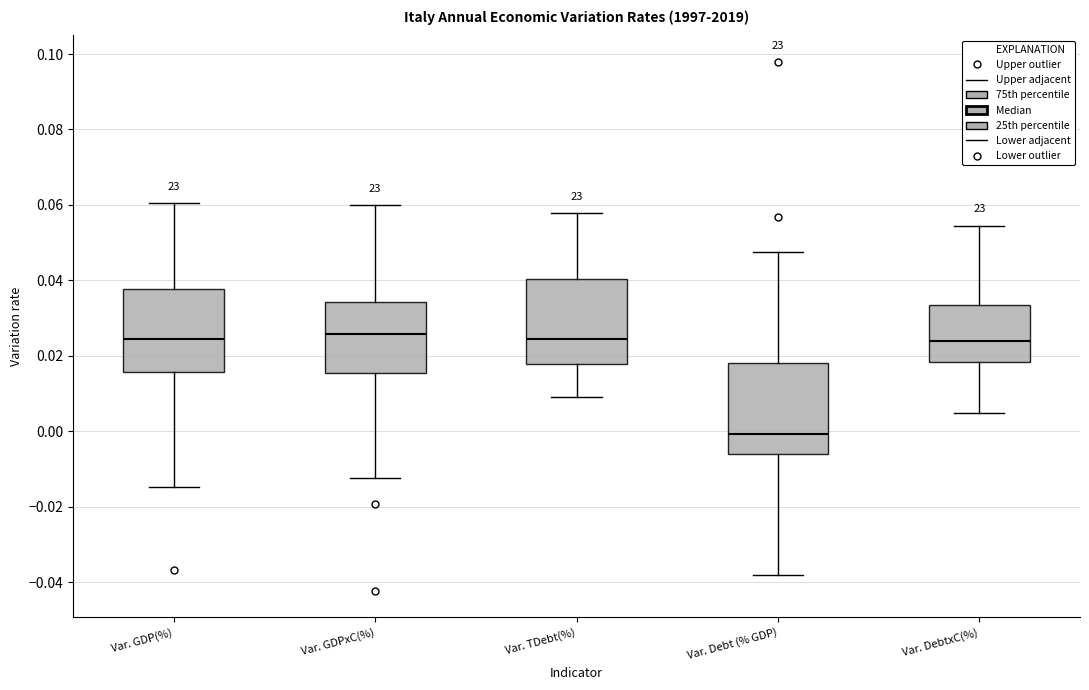

Where is the upper edge of the box for Var. Debt (% GDP) on the y-axis? The values are not printed on the chart, so give them approximately, as read against the axis.

0.018